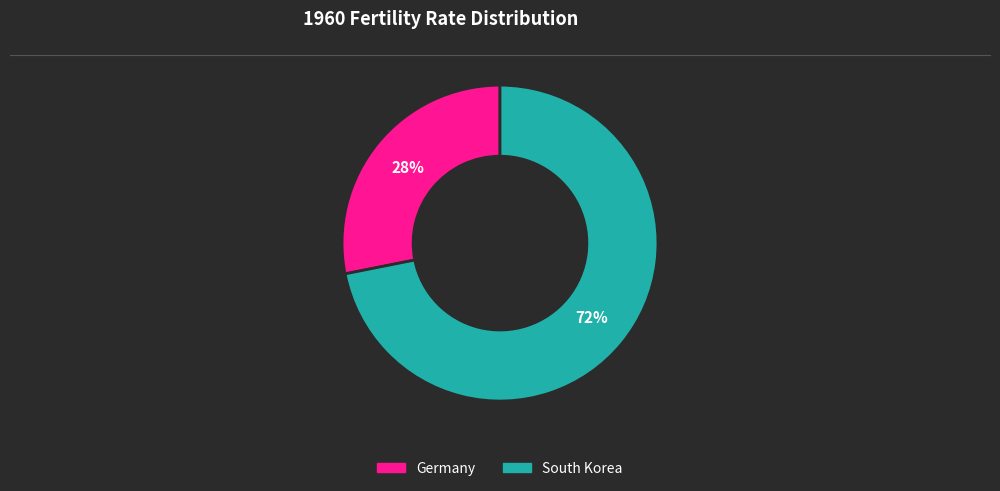

What is the majority slice?

South Korea